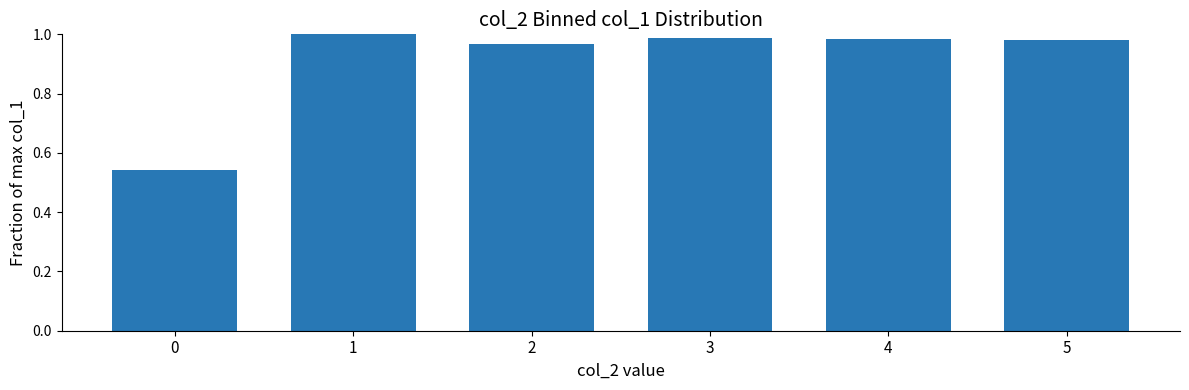

What is the sum of all values?

5.5